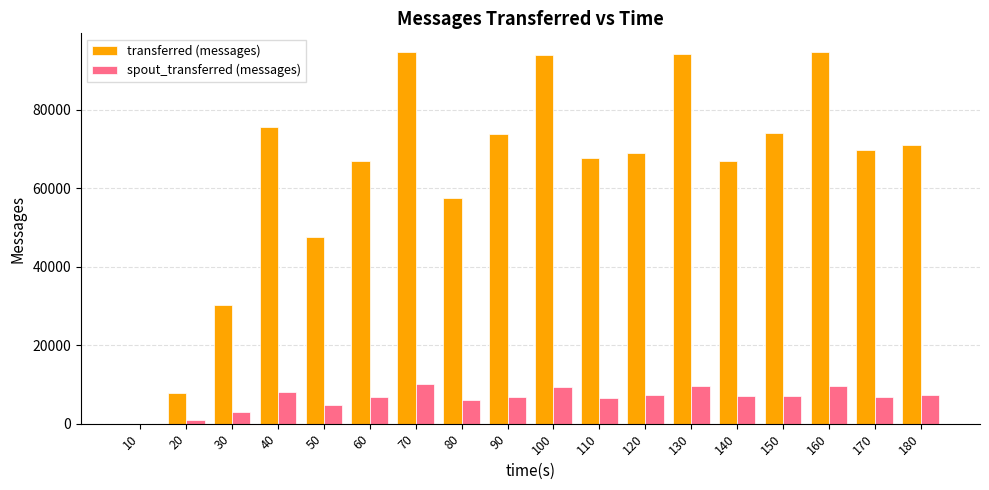

What is the maximum value for spout_transferred (messages)?

10020